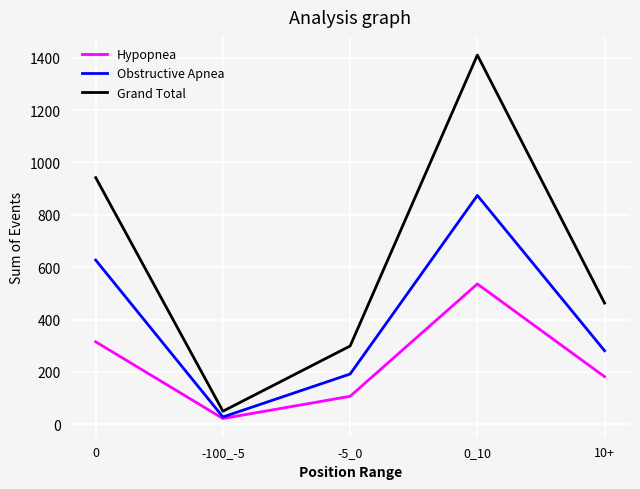

Reading left to right, extract all data points from this chart.

Hypopnea: 315	22	107	536	182
Obstructive Apnea: 627	28	192	874	281
Grand Total: 942	50	299	1410	463